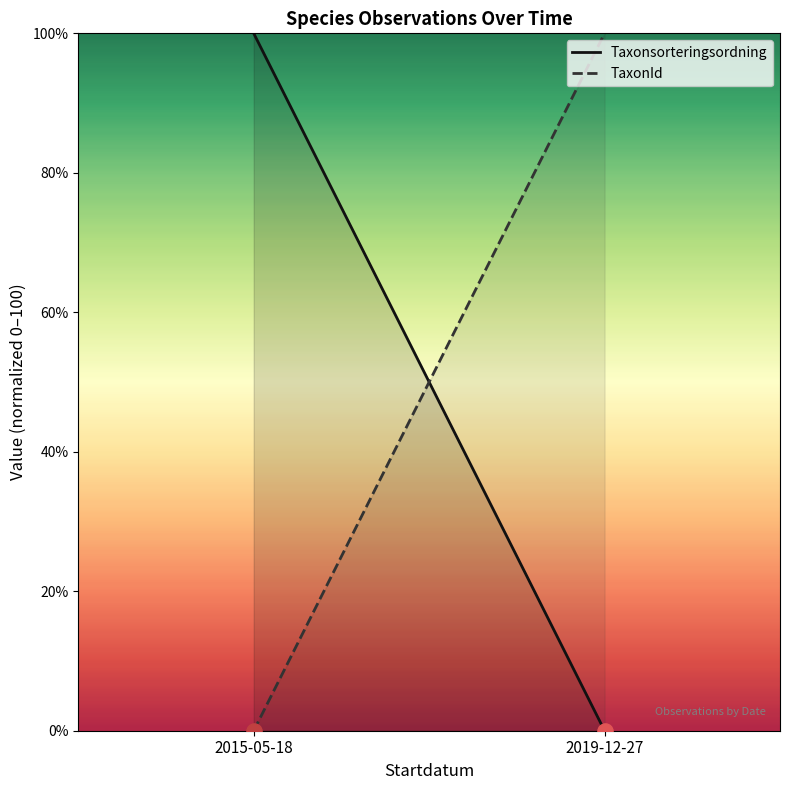

Which series contains the highest Y value?

Taxonsorteringsordning